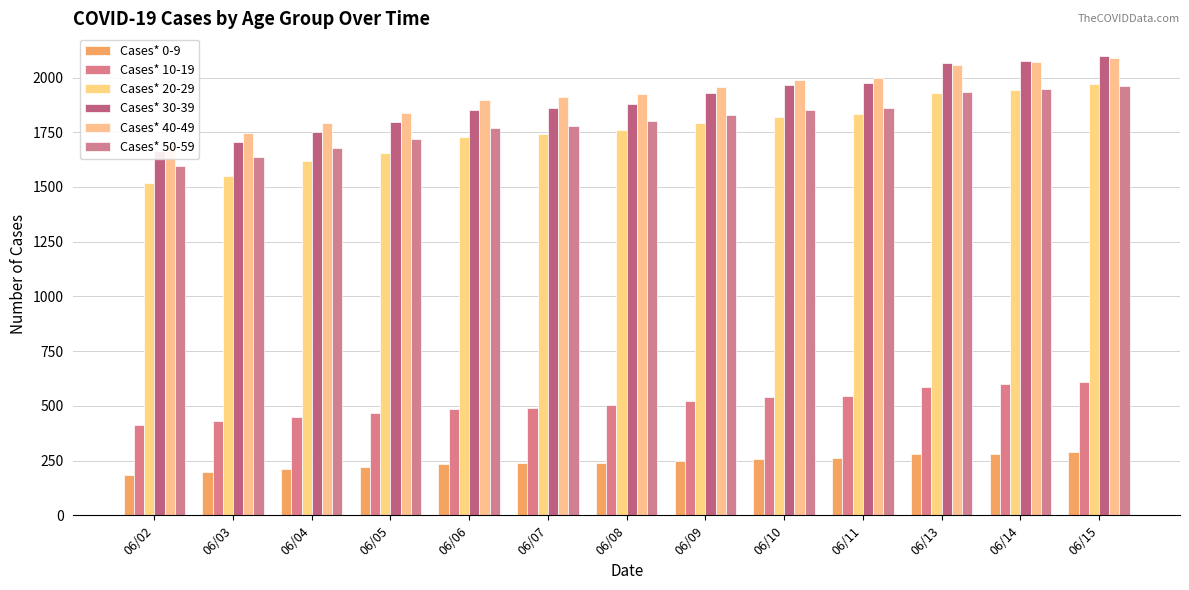

Reading right to left, extract all data points from this chart.

Cases* 0-9: 06/15=288	06/14=280	06/13=278	06/11=260	06/10=257	06/09=250	06/08=241	06/07=237	06/06=234	06/05=222	06/04=212	06/03=199	06/02=186
Cases* 10-19: 06/15=609	06/14=599	06/13=588	06/11=546	06/10=541	06/09=524	06/08=502	06/07=492	06/06=486	06/05=466	06/04=451	06/03=433	06/02=414
Cases* 20-29: 06/15=1971	06/14=1943	06/13=1927	06/11=1833	06/10=1820	06/09=1790	06/08=1758	06/07=1742	06/06=1727	06/05=1657	06/04=1618	06/03=1552	06/02=1516
Cases* 30-39: 06/15=2097	06/14=2076	06/13=2065	06/11=1977	06/10=1964	06/09=1930	06/08=1878	06/07=1863	06/06=1852	06/05=1798	06/04=1751	06/03=1704	06/02=1666
Cases* 40-49: 06/15=2087	06/14=2071	06/13=2058	06/11=1999	06/10=1988	06/09=1956	06/08=1923	06/07=1909	06/06=1895	06/05=1836	06/04=1790	06/03=1745	06/02=1708
Cases* 50-59: 06/15=1961	06/14=1949	06/13=1932	06/11=1859	06/10=1851	06/09=1831	06/08=1800	06/07=1780	06/06=1771	06/05=1721	06/04=1680	06/03=1636	06/02=1598